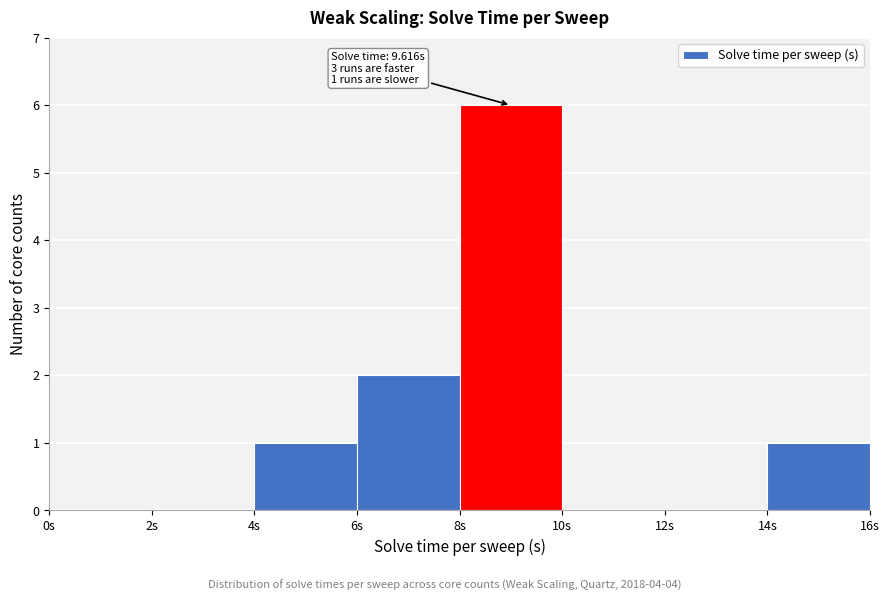

Over which range of the x-axis is the bar tallest?

8 to 10